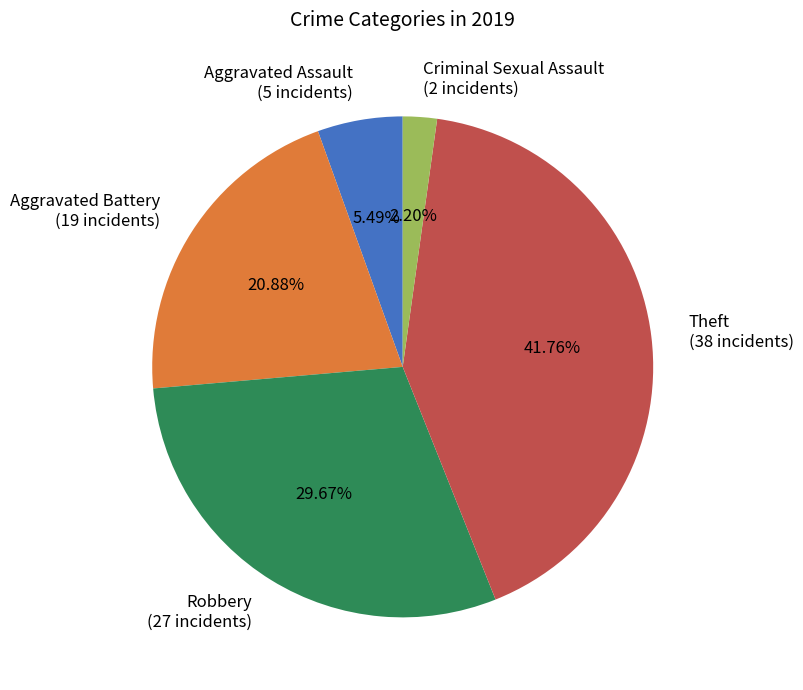

To the nearest percent, what is the average slice percentage?

20%